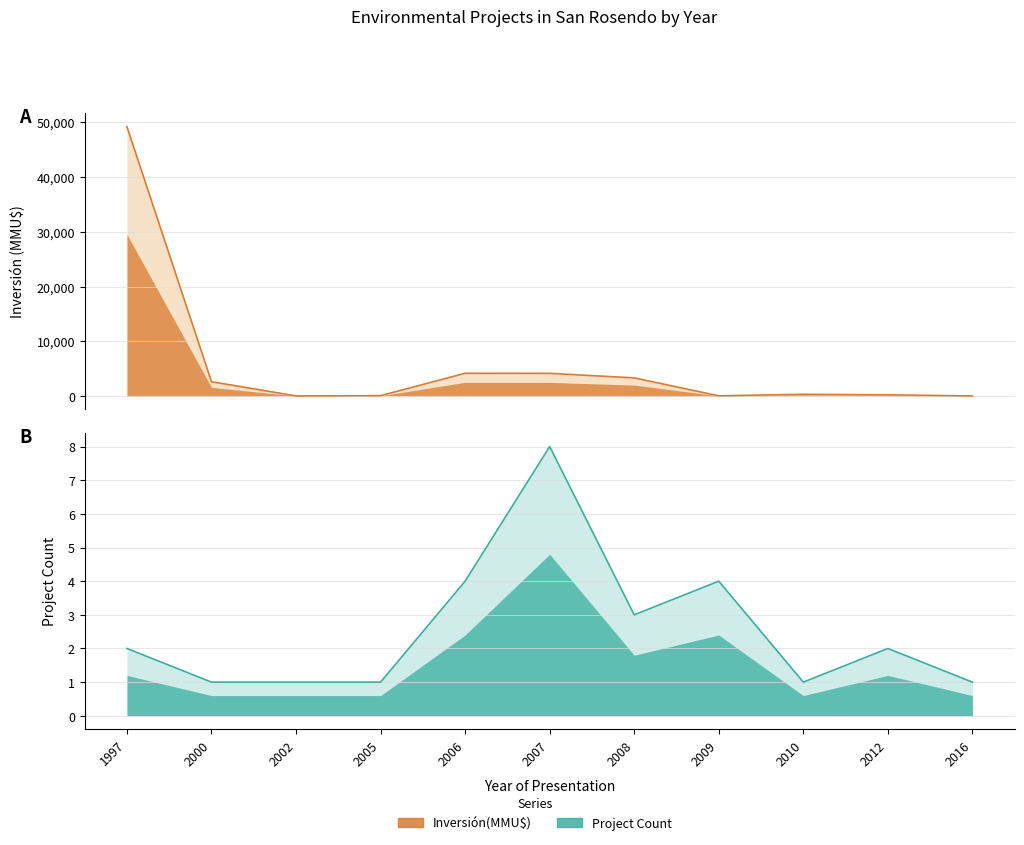

At which category does the chart reach its peak across all series?

1997